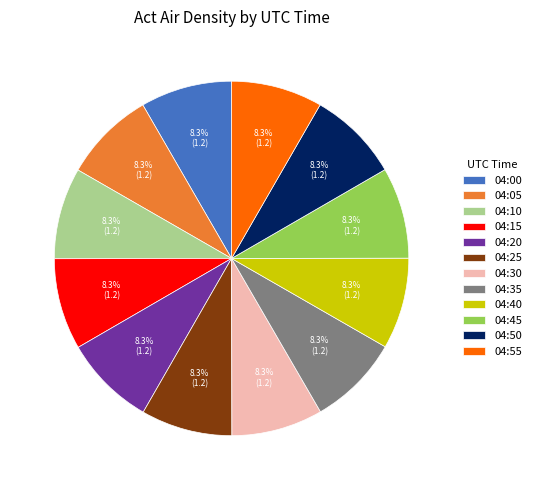

What is the total percentage of 04:00 and 04:05?

16.7%